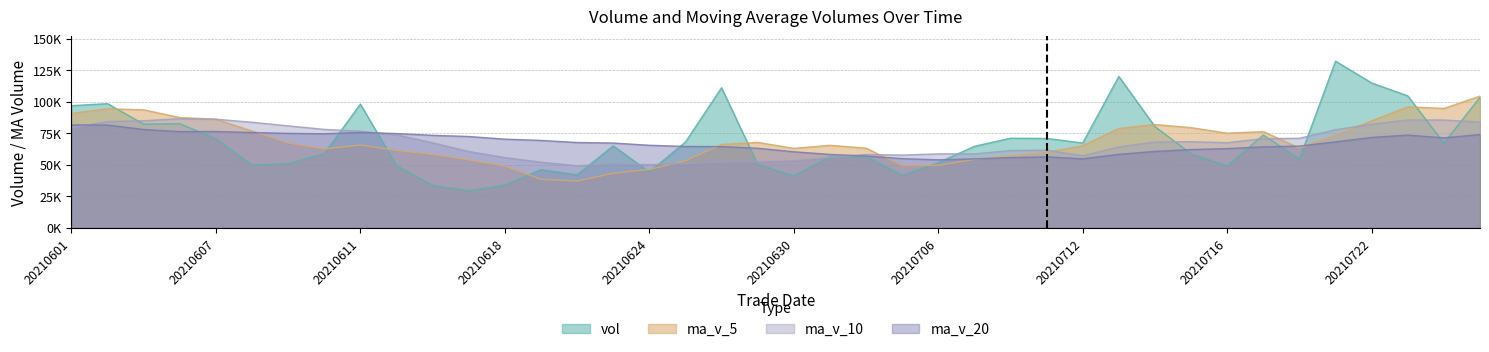

What is the total value across all series at 13?

205746.2